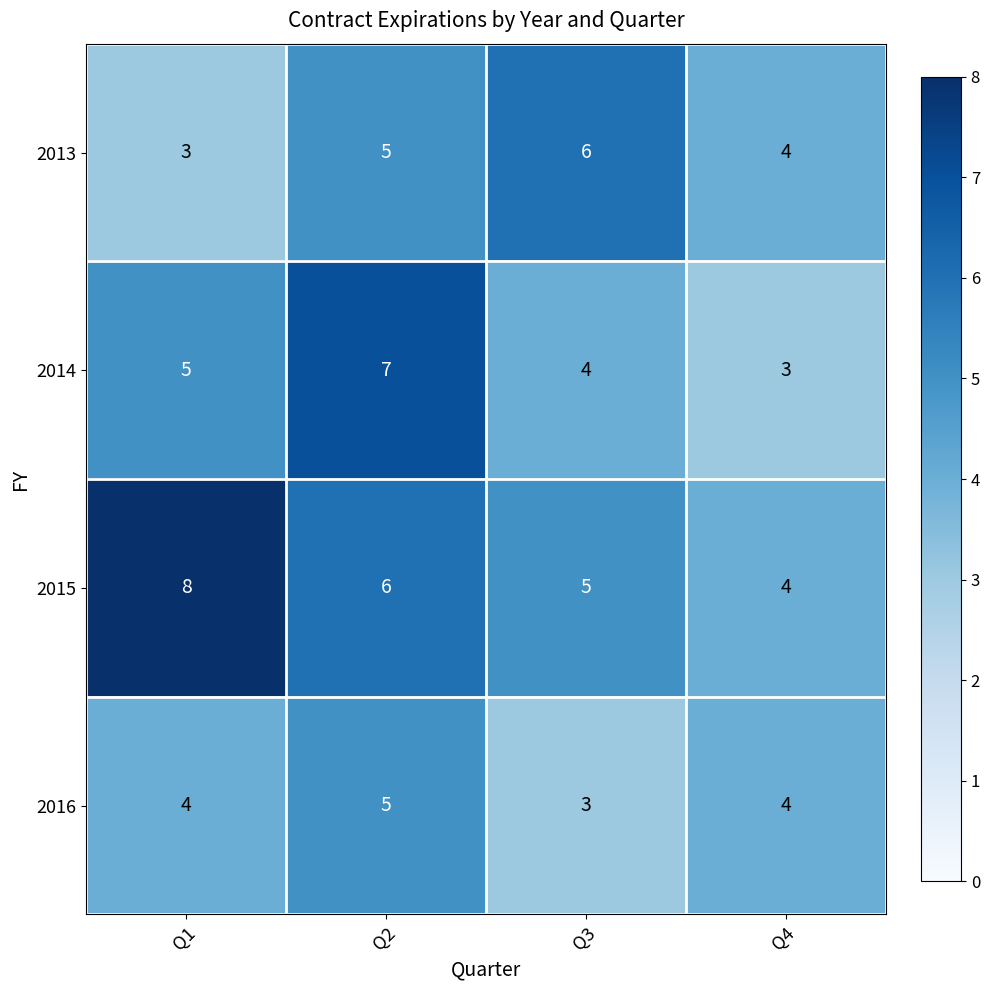

Between Q1 and Q4, which series saw the biggest shift?

2015